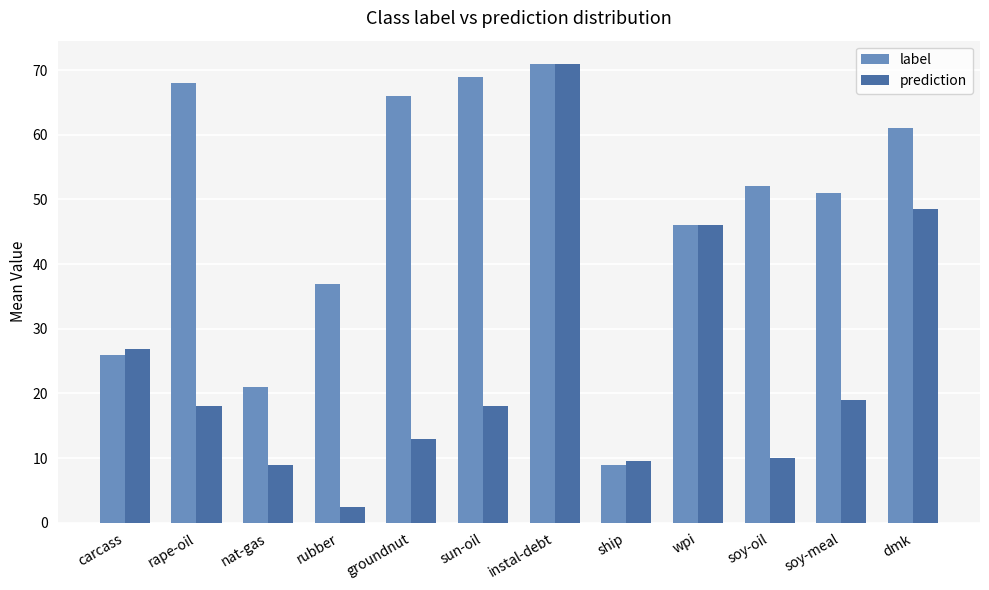

Reading left to right, transcribe all the data shown in this chart.

label: 26.0	68.0	21.0	37.0	66.0	69.0	71.0	9.0	46.0	52.0	51.0	61.0
prediction: 26.8	18.0	9.0	2.5	13.0	18.0	71.0	9.6	46.0	10.0	19.0	48.5